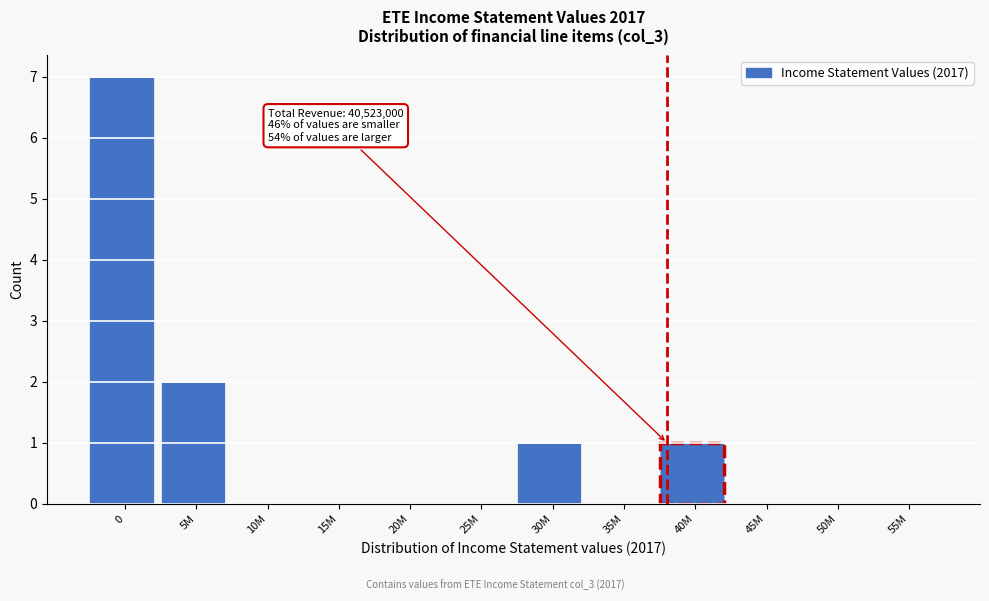

Reading right to left, what are all the values shown in this chart?

55M=0	50M=0	45M=0	40M=1	35M=0	30M=1	25M=0	20M=0	15M=0	10M=0	5M=2	0=7